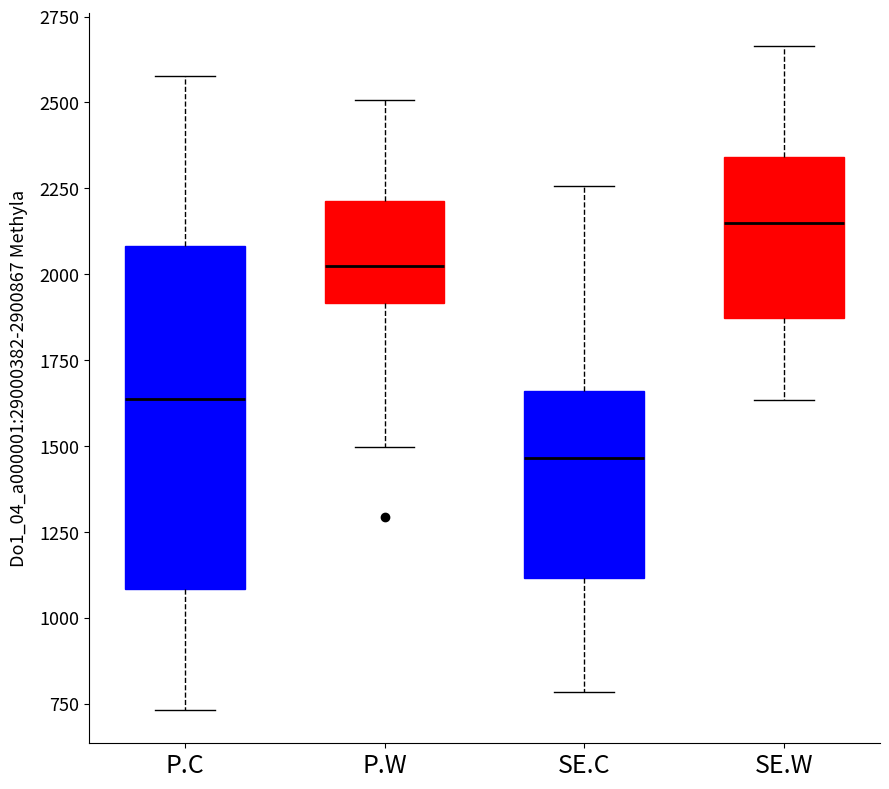

Reading left to right, transcribe this box plot: for each box, give where its median line is, the range the box spans, and where its two whiskers end, as read against the y-axis. The values are not printed on the chart, so give them approximately, as read against the axis.

P.C: median 1650, box 1100 to 2100, whiskers 750 to 2600
P.W: median 2000, box 1900 to 2200, whiskers 1500 to 2500
SE.C: median 1450, box 1100 to 1650, whiskers 800 to 2250
SE.W: median 2150, box 1850 to 2350, whiskers 1650 to 2650